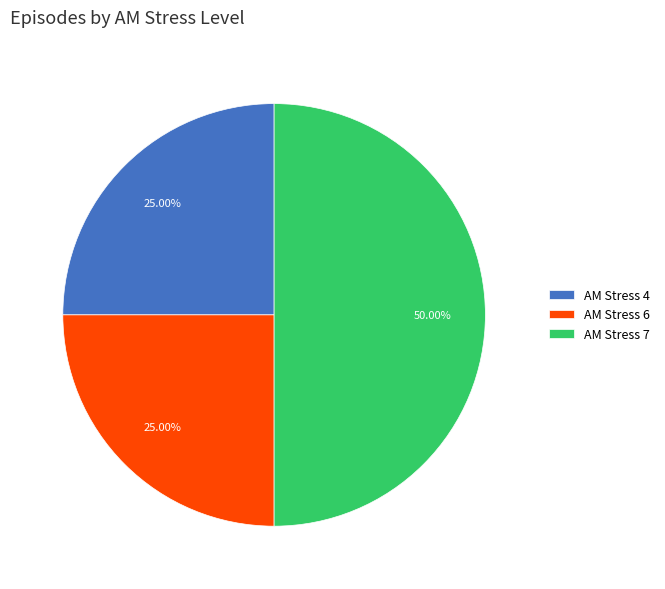

What is the largest slice in the pie chart?

AM Stress 7